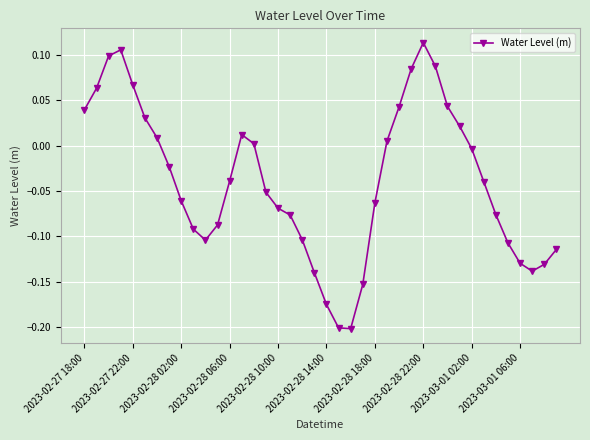

What is the sum of all values?

-1.6